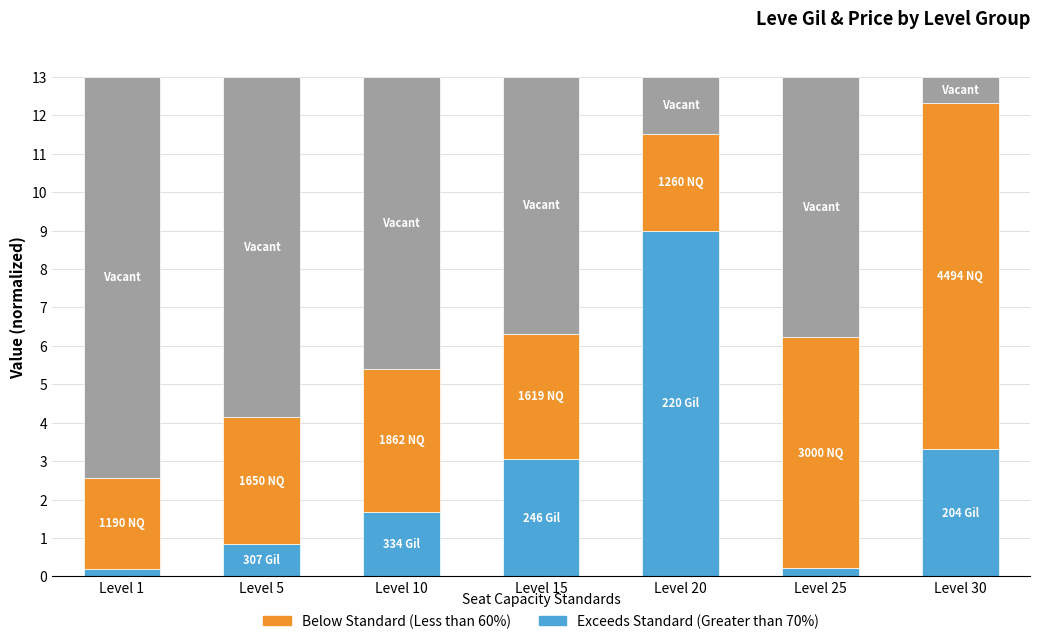

Reading left to right, what are all the values shown in this chart?

Exceeds Standard (Greater than 70%): 0.2	0.8	1.7	3.1	9.0	0.2	3.3
Below Standard (Less than 60%): 2.4	3.3	3.7	3.2	2.5	6.0	9.0